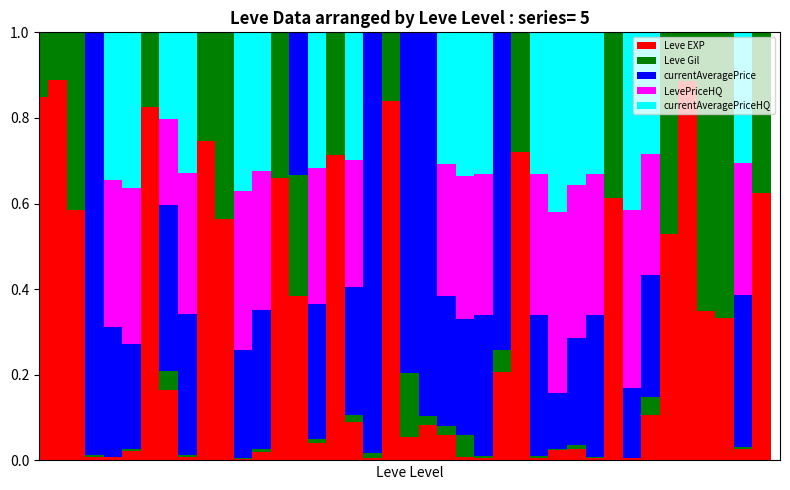

Count the number of data series in this chart.

5